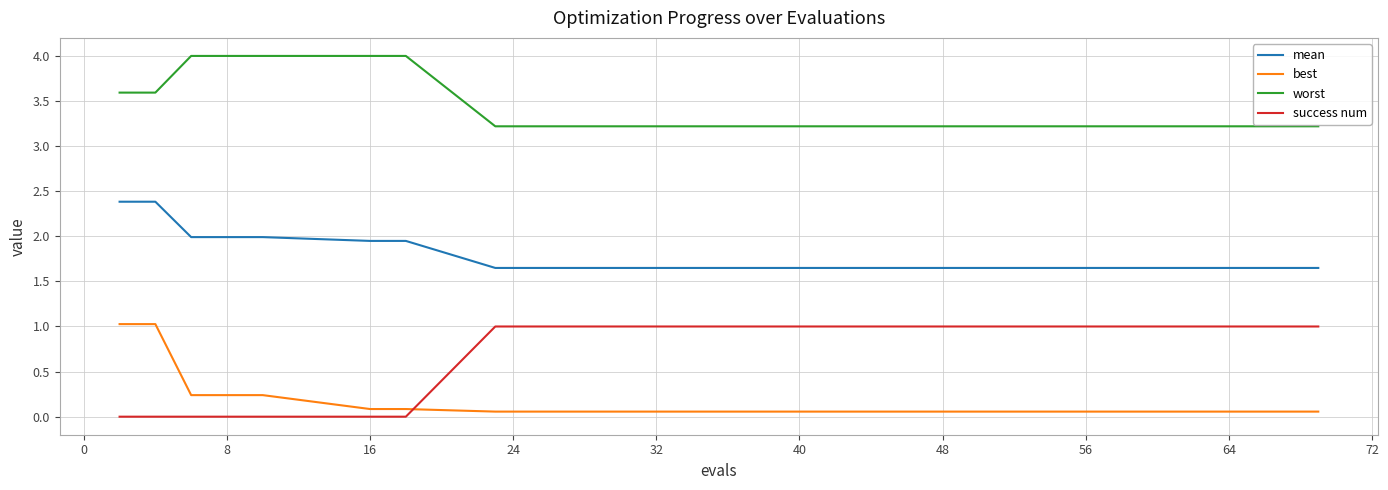

What is the difference between the maximum and minimum values in the worst series?

0.8